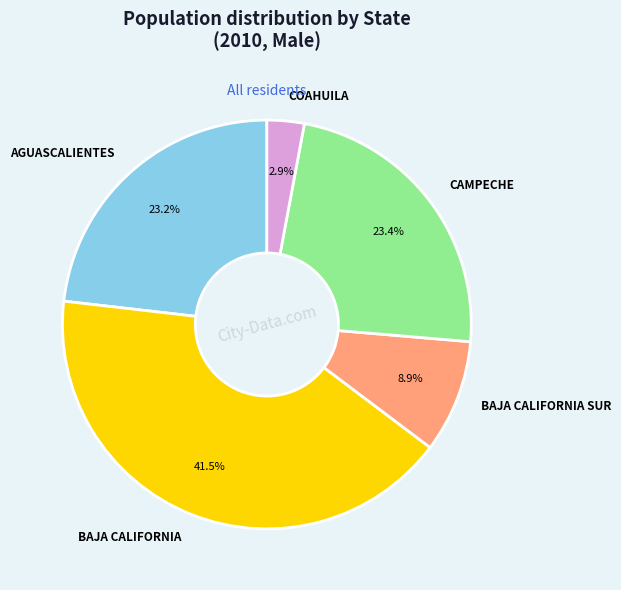

To the nearest percent, what is the difference between the largest and smallest slice percentages?

39%